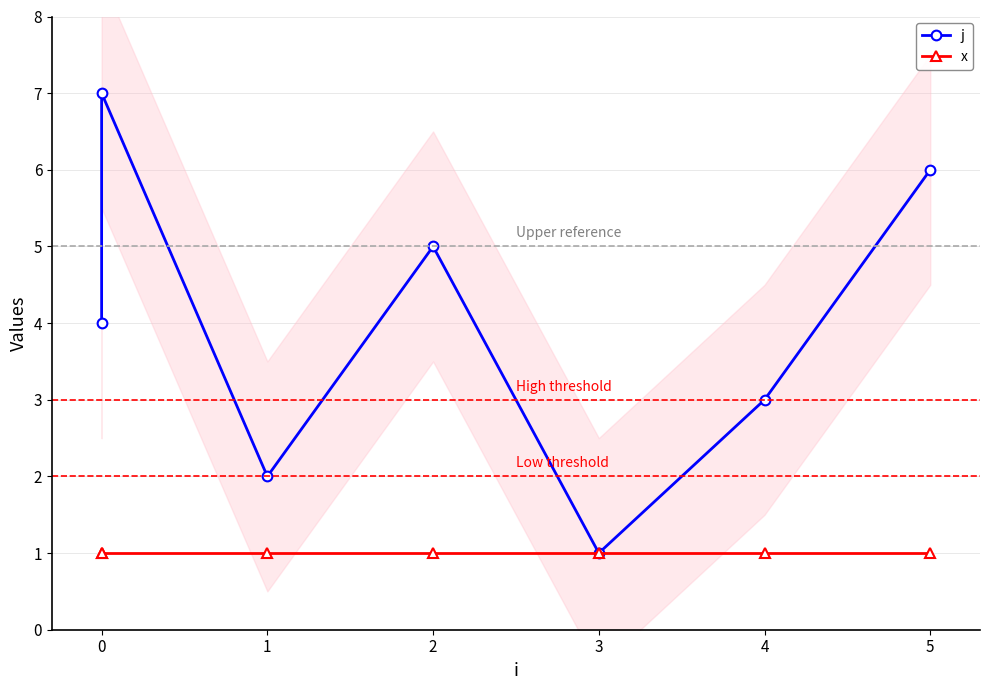

What is the minimum value shown in the chart?

1